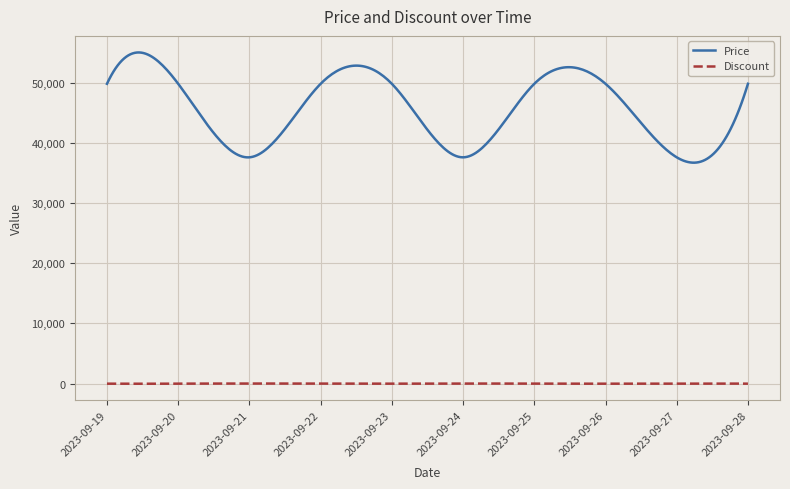

Rank the series by their average value, from highest to lowest.

Price, Discount